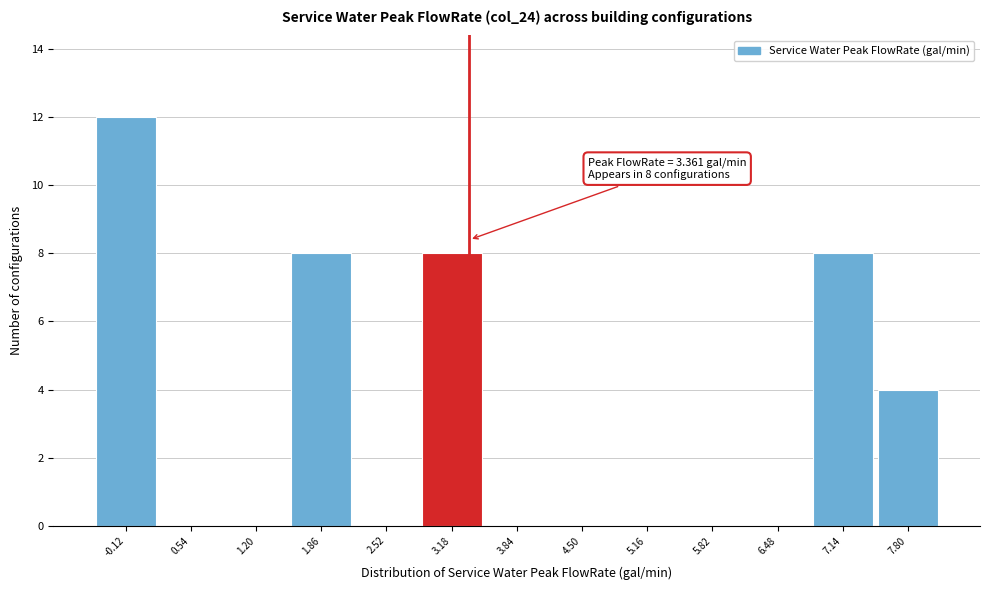

Over which range of the x-axis is the bar tallest?

-0.45 to 0.21